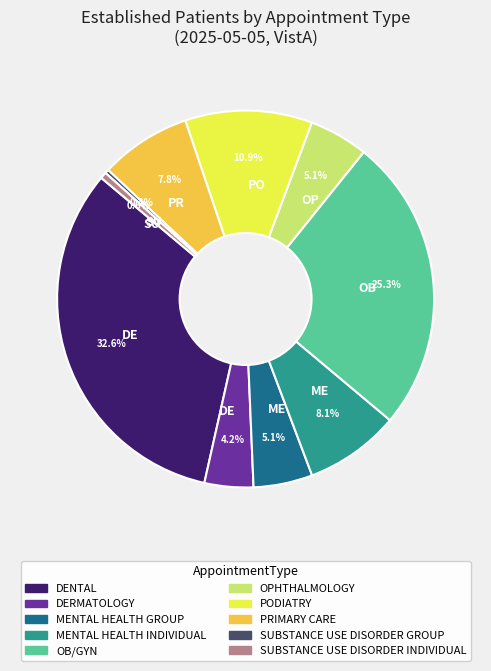

Does any single category account for the majority?

No